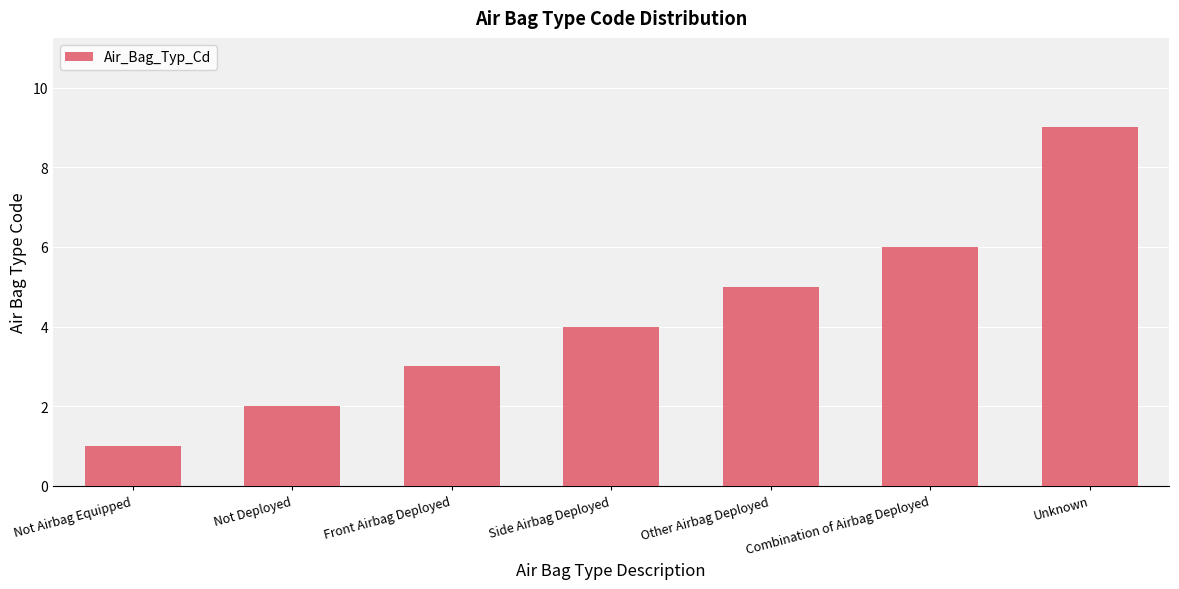

What is the ratio of the value at Other Airbag Deployed to the value at Combination of Airbag Deployed?

0.8